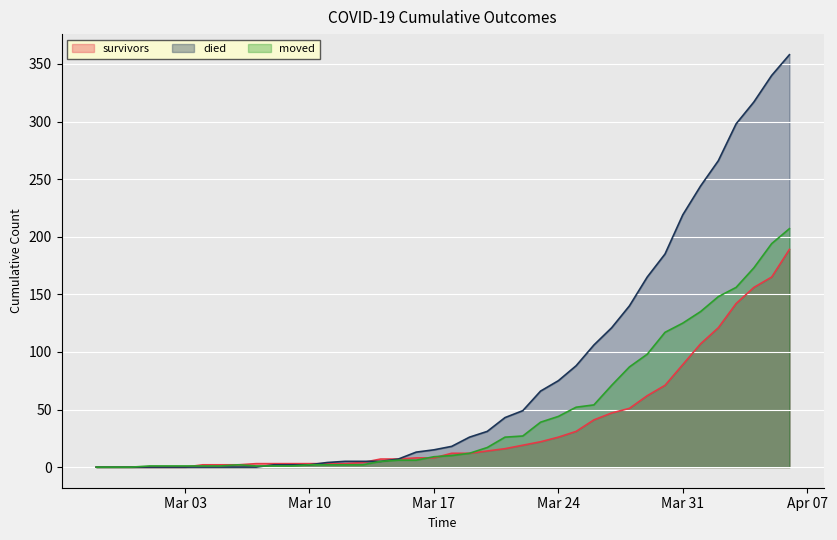

Which series changed the most between 2020-03-11 and 2020-03-28?

died